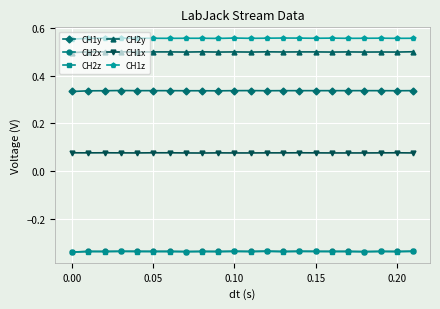

Count the CH1z values in the range 0 to 1.

22